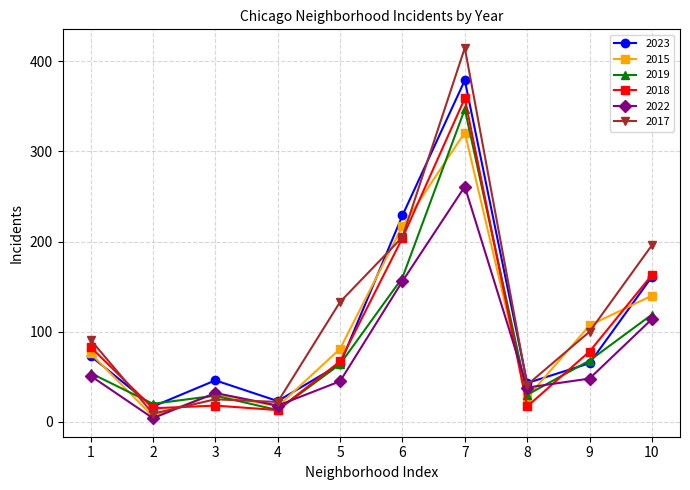

True or false: 2015 and 2022 intersect in this chart.

True